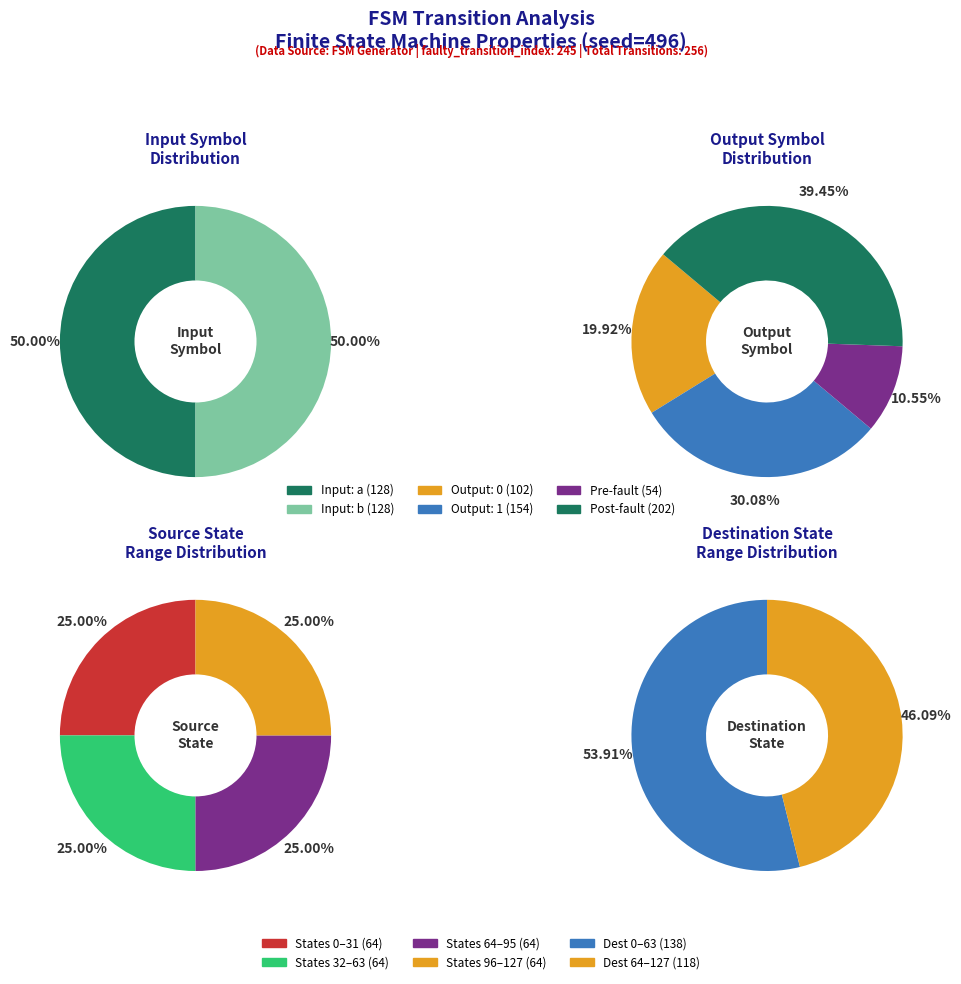

Do 12 and 34 together represent more than half of the pie?

No